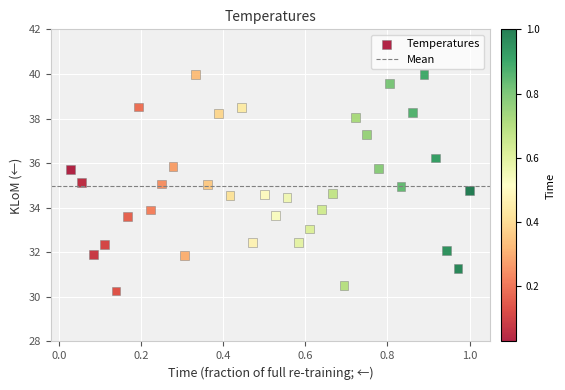

What is the range of X values (max minus min)?

1.0